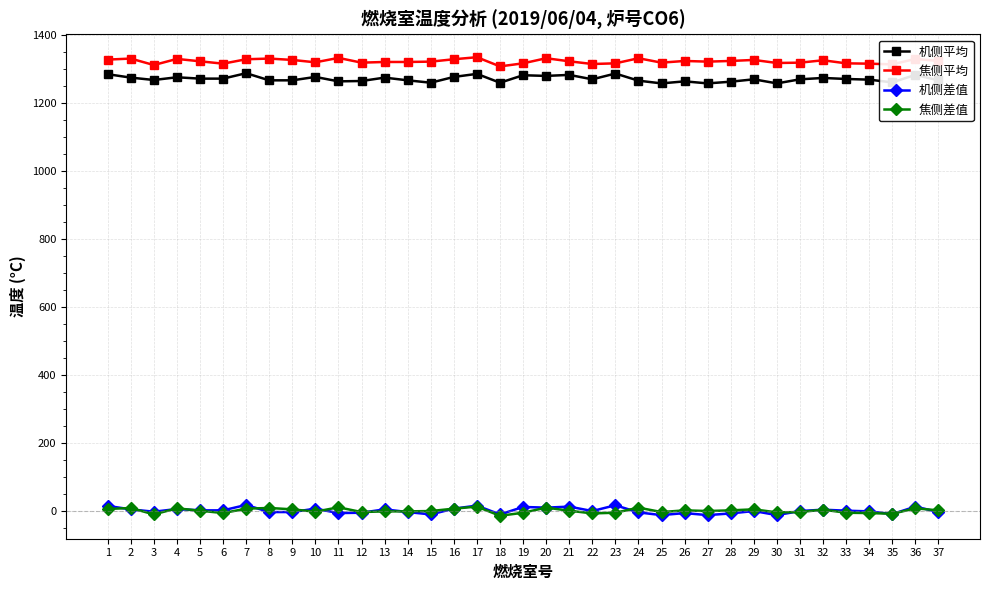

True or false: 焦侧差值 and 机侧差值 cross at least once.

True